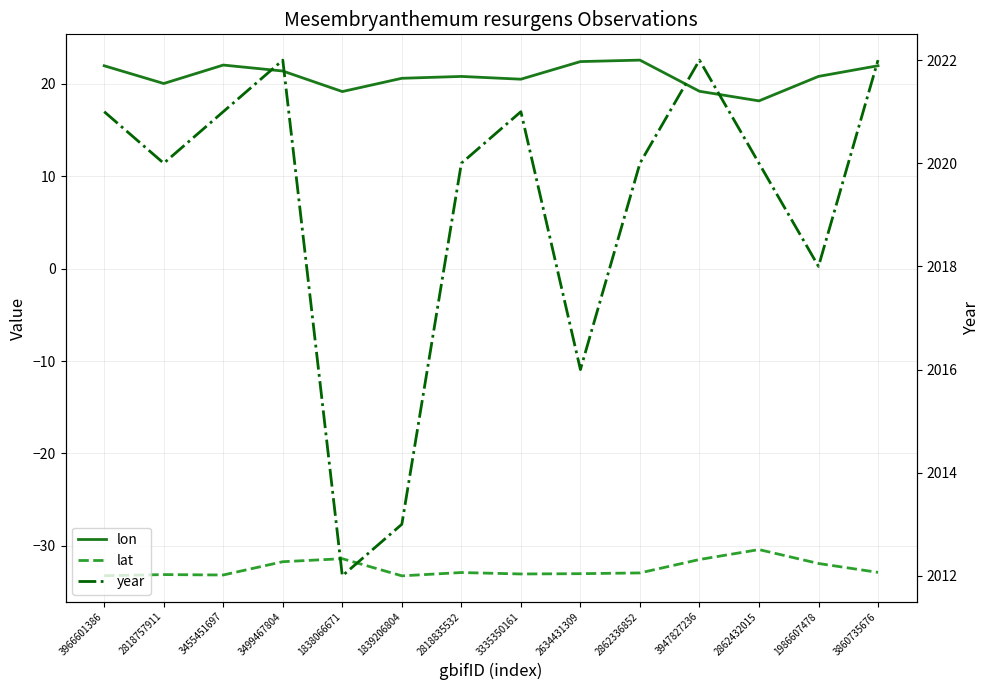

Rank the series by their maximum value, from highest to lowest.

year, lon, lat